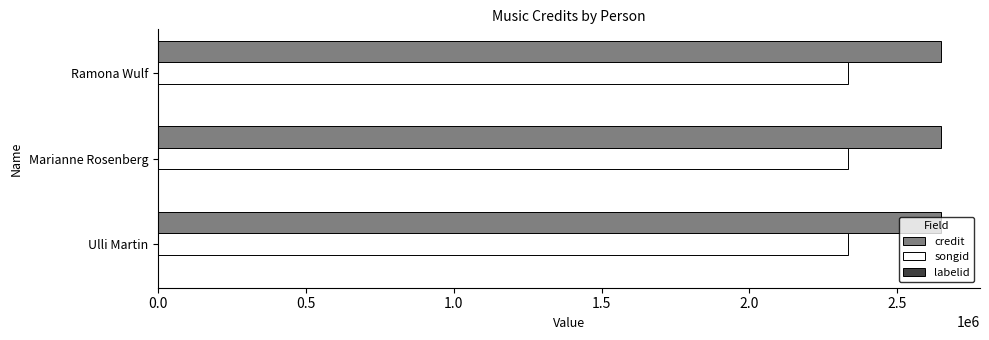

True or false: songid has a value of 2334593 at Ramona Wulf.

True